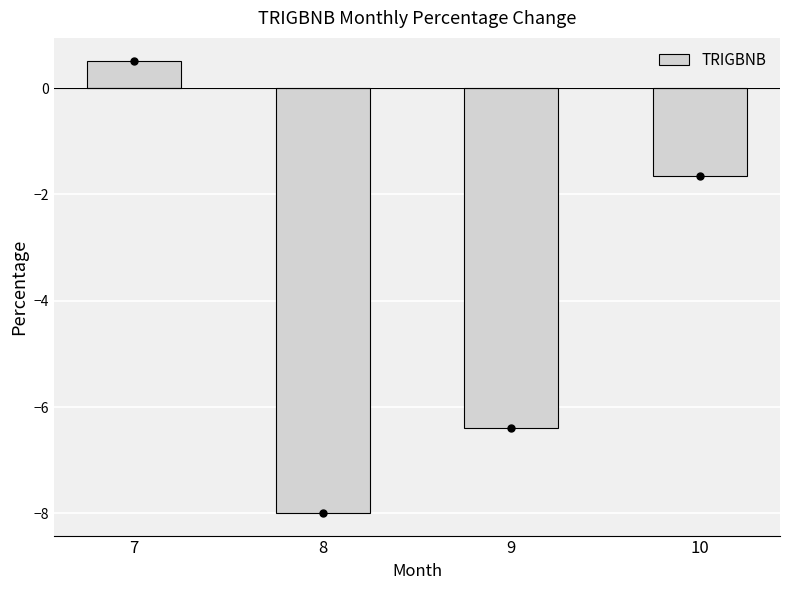

Which category has the lowest value across all series?

8